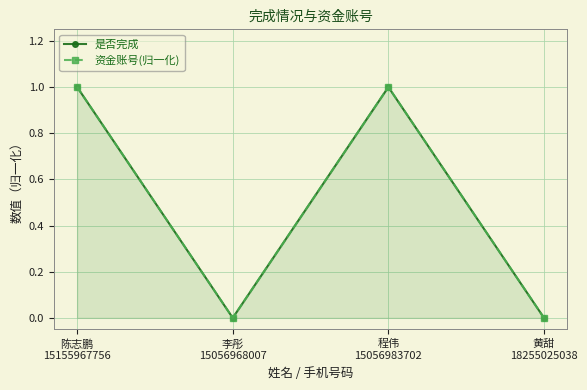

True or false: 资金账号(归一化) and 是否完成 cross at least once.

False